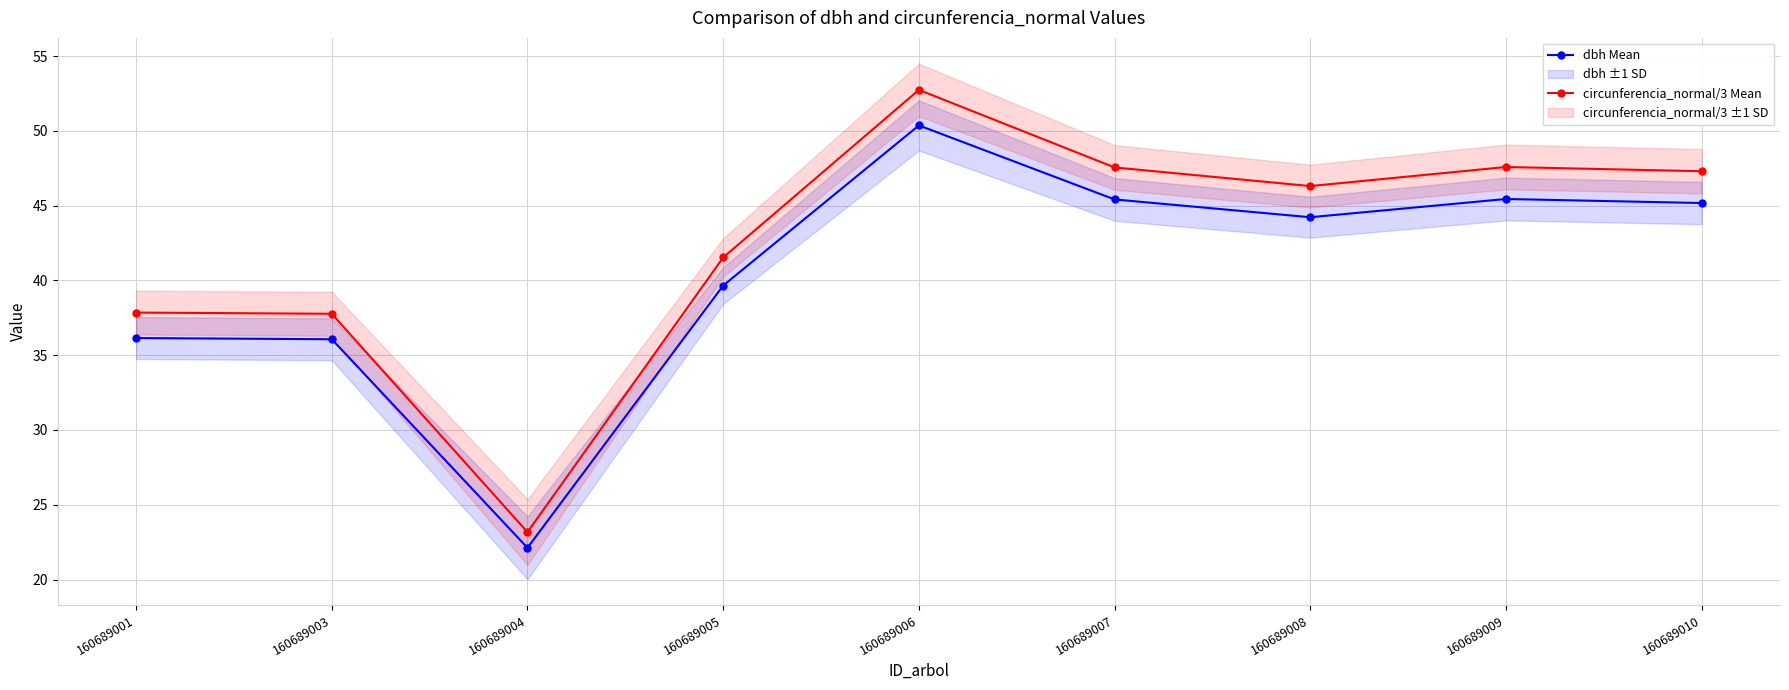

True or false: circunferencia_normal/3 Mean and dbh Mean intersect in this chart.

False